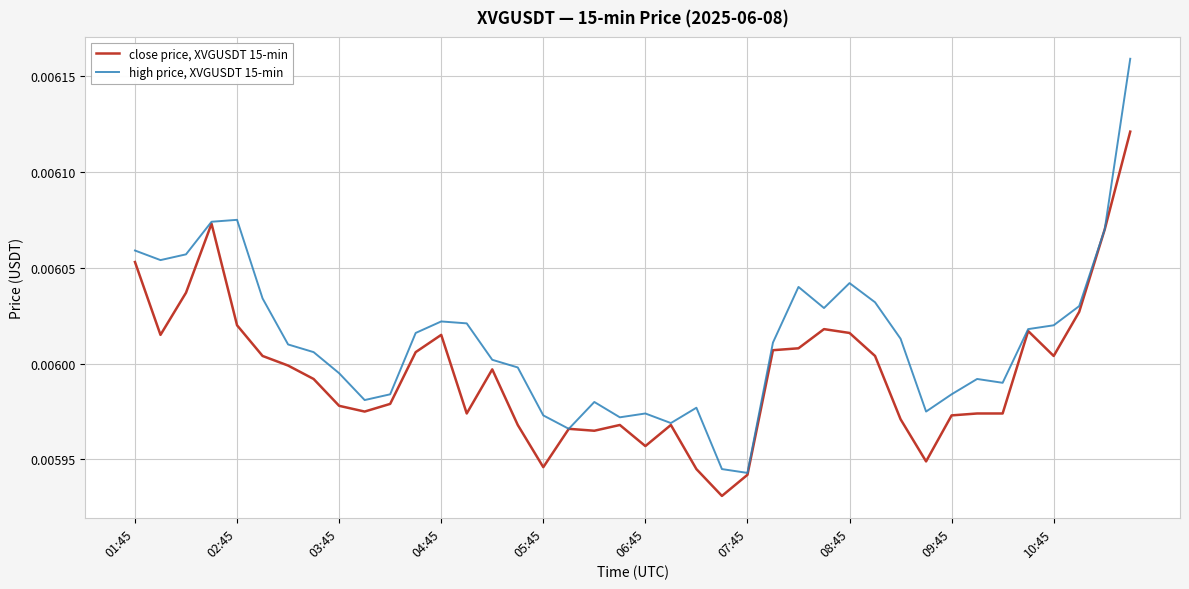

Which series has the largest total across all categories?

high price, XVGUSDT 15-min